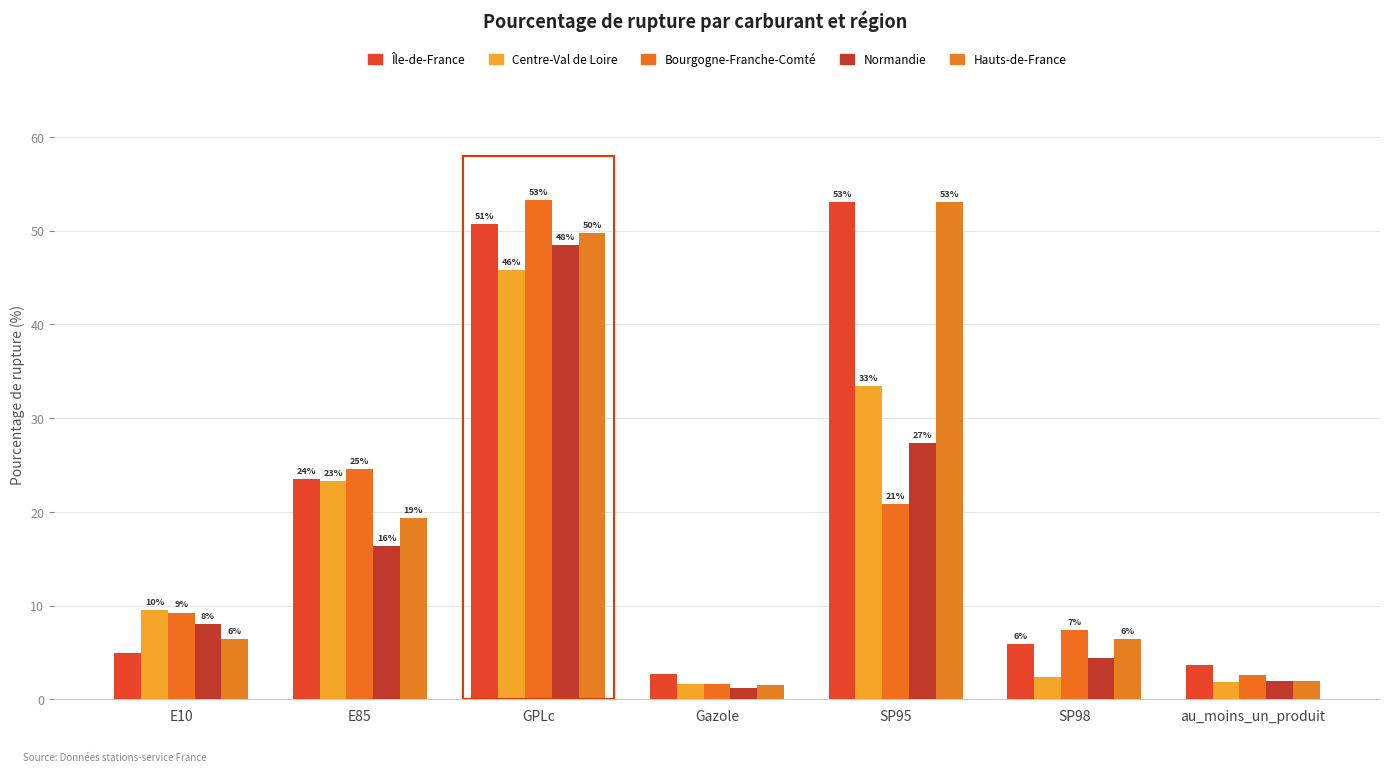

How many bars are there in total?

35